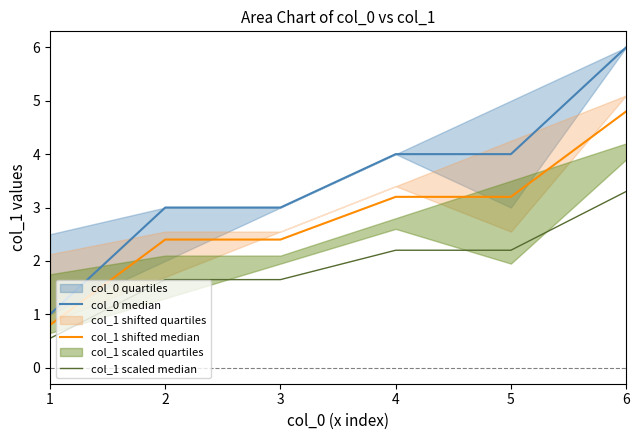

What is the difference between the second highest and minimum values in the col_1 shifted median series?

2.4